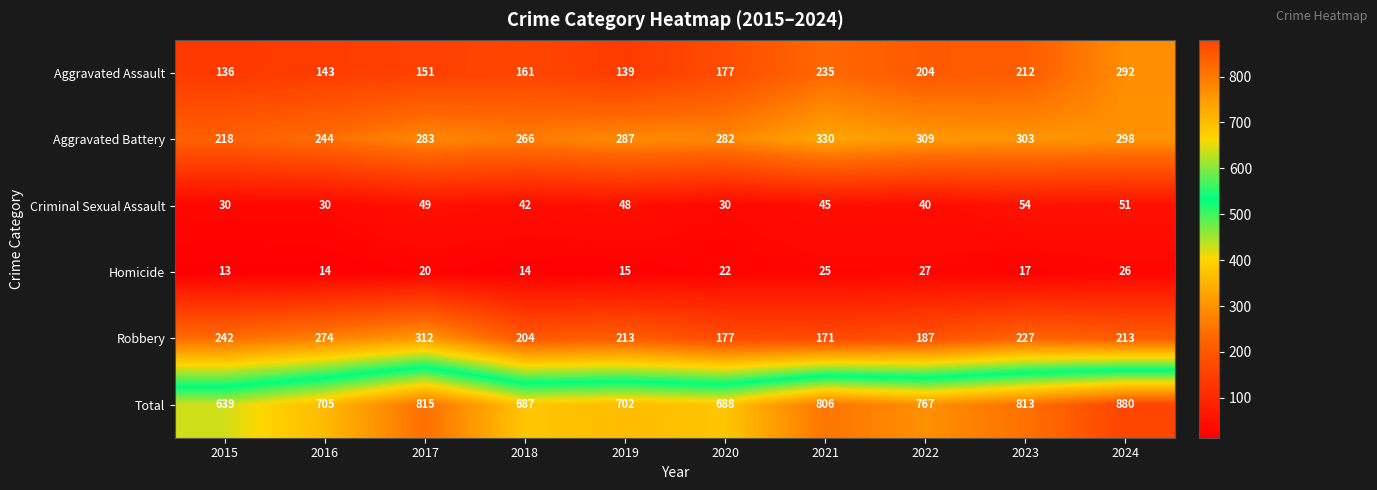

How many distinct data groups are displayed?

6